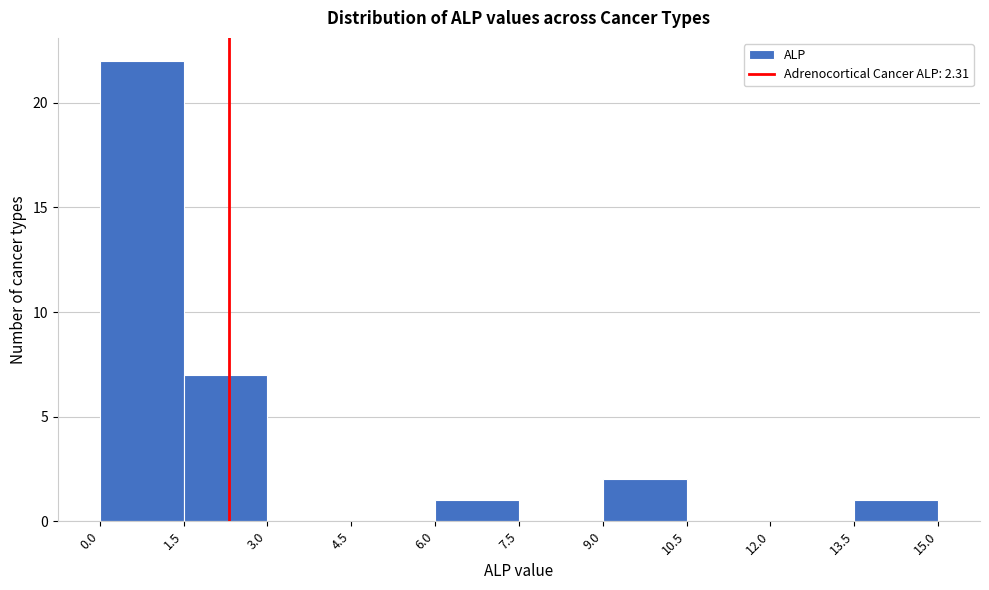

Reading left to right, transcribe this chart: for each bar, give the range it covers on the x-axis and its height. The values are not printed on the chart, so give them approximately, as read against the axis.

0.0 to 1.5: 22
1.5 to 3.0: 7
3.0 to 4.5: 0
4.5 to 6.0: 0
6.0 to 7.5: 1
7.5 to 9.0: 0
9.0 to 10.5: 2
10.5 to 12.0: 0
12.0 to 13.5: 0
13.5 to 15.0: 1